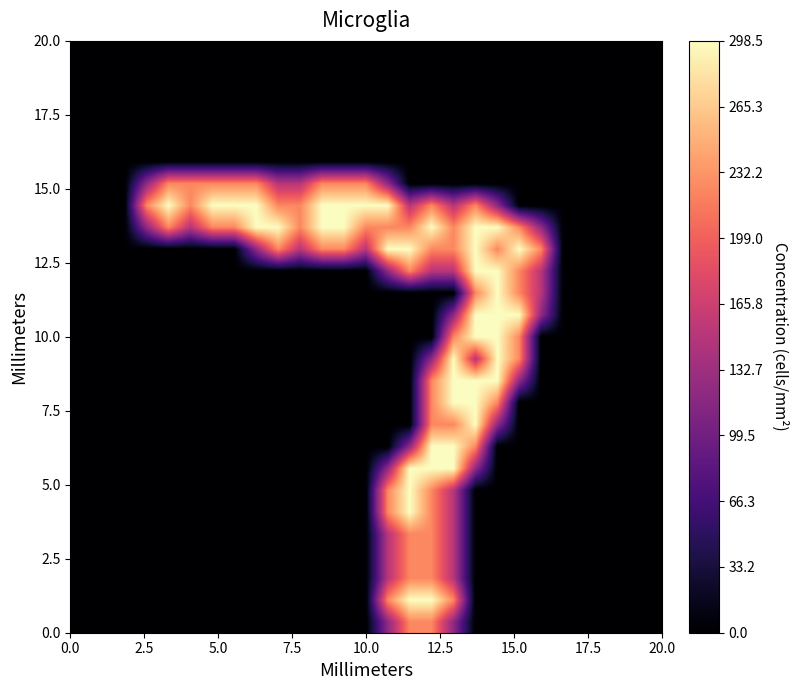

At how many categories does at least one series exceed 0?

19